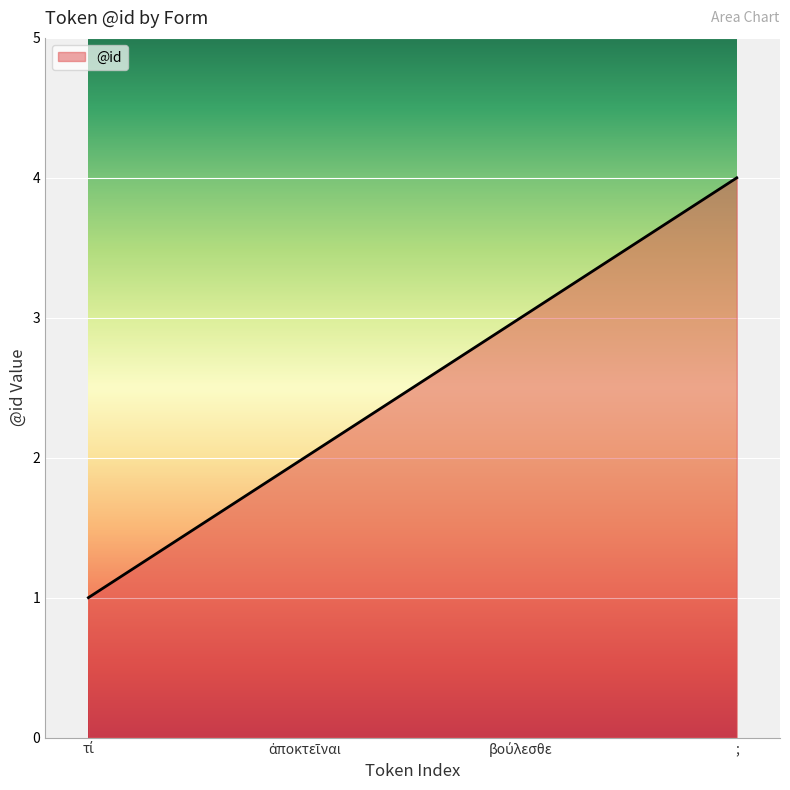

Which label corresponds to the largest value in the chart?

;